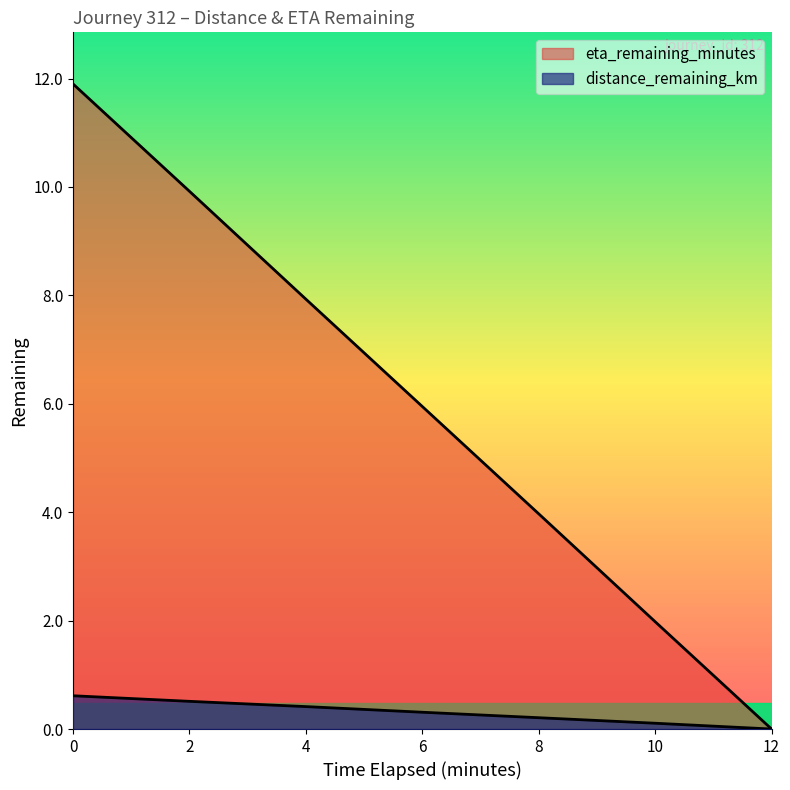

Which label corresponds to the smallest value in the chart?

12.0